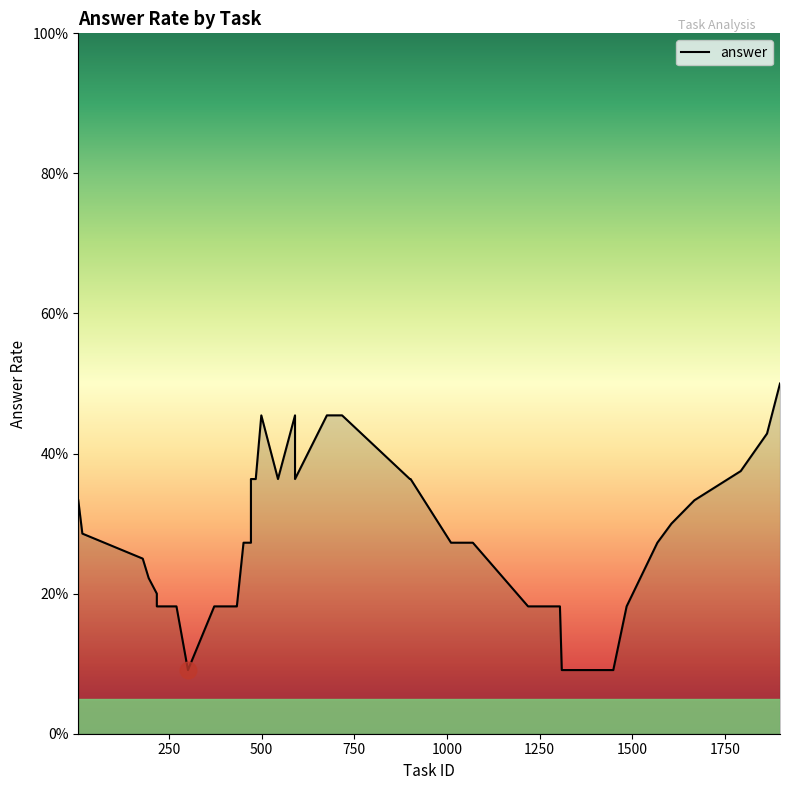

Where is the data nearest to the value 0?

1449